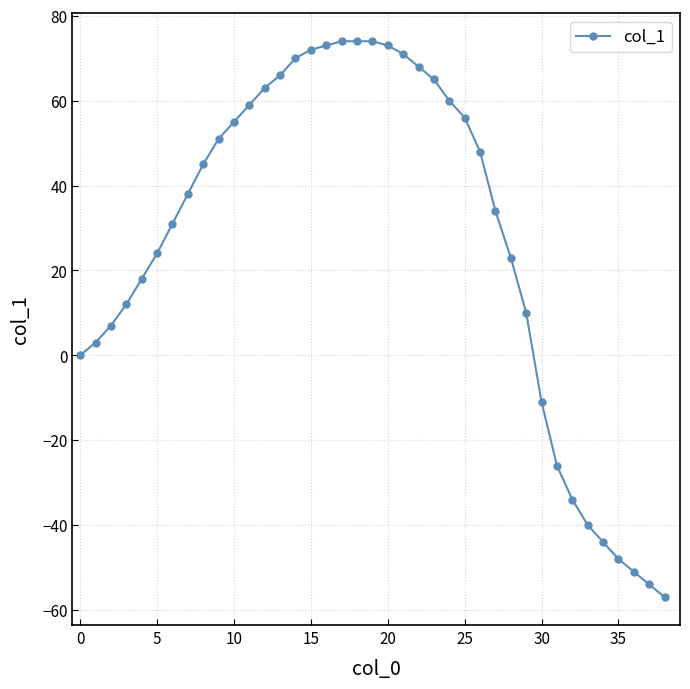

Reading left to right, extract all data points from this chart.

0	3	7	12	18	24	31	38	45	51	55	59	63	66	70	72	73	74	74	74	73	71	68	65	60	56	48	34	23	10	-11	-26	-34	-40	-44	-48	-51	-54	-57